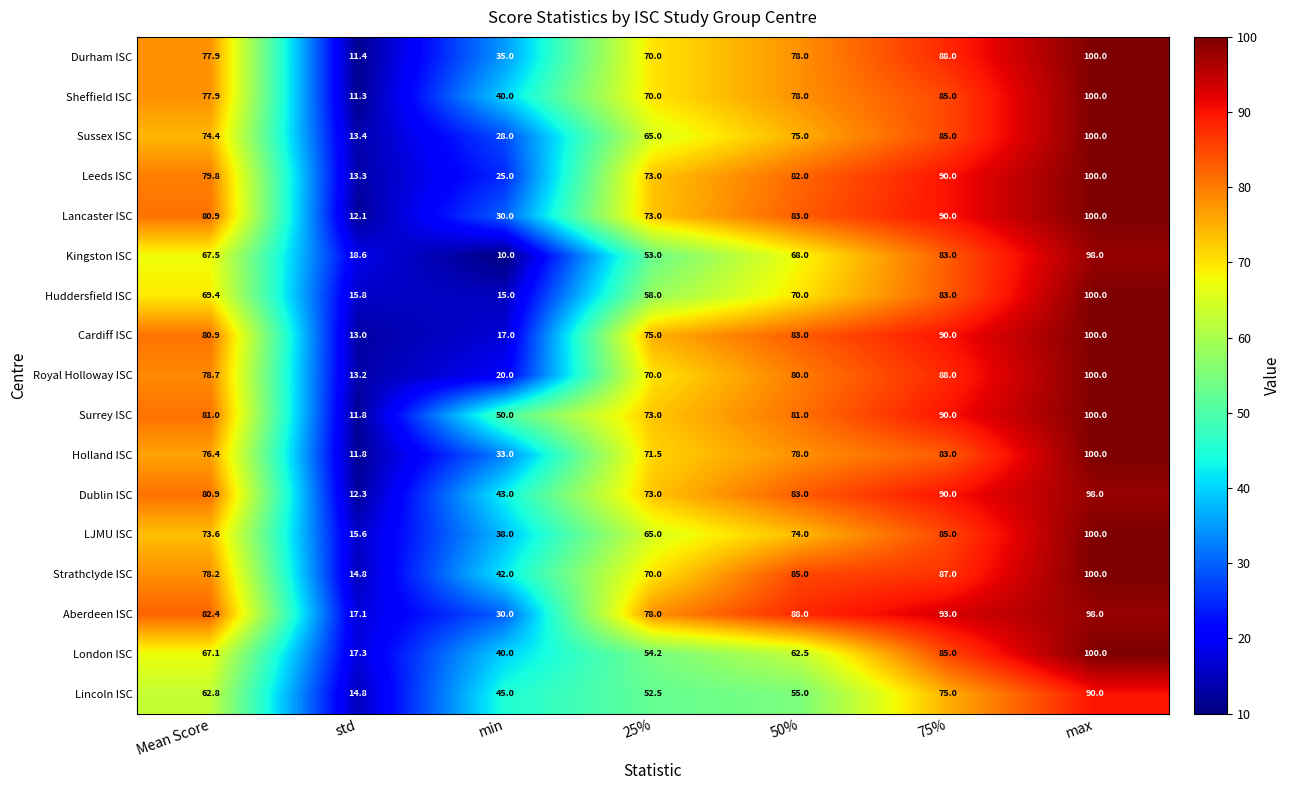

True or false: Huddersfield ISC has a value of 91.8 at 50%.

False